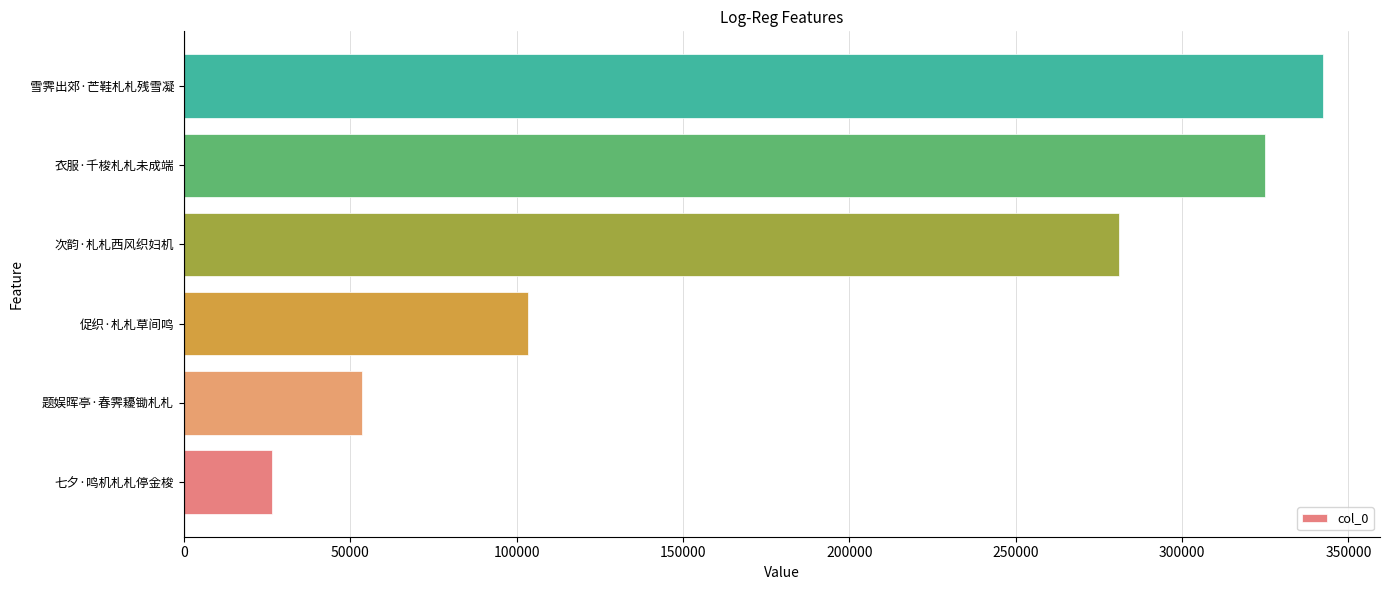

Between 题娱晖亭·春霁耰锄札札 and 衣服·千梭札札未成端, which is larger?

衣服·千梭札札未成端